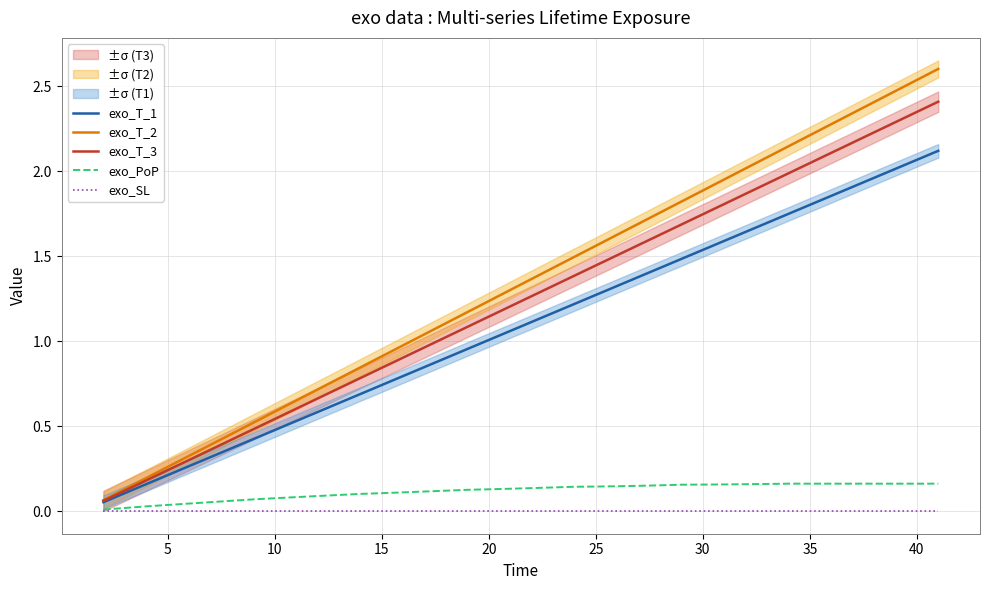

True or false: exo_SL has a value of 0.0 at 20.

True